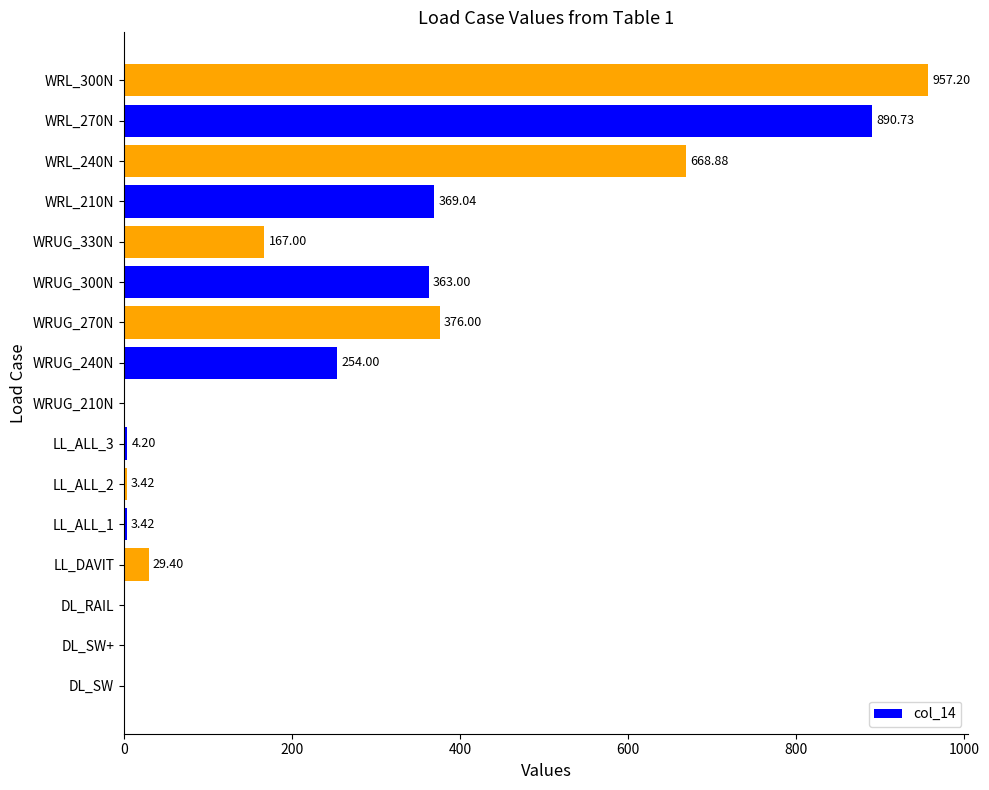

What is the sum of all values?

4086.3